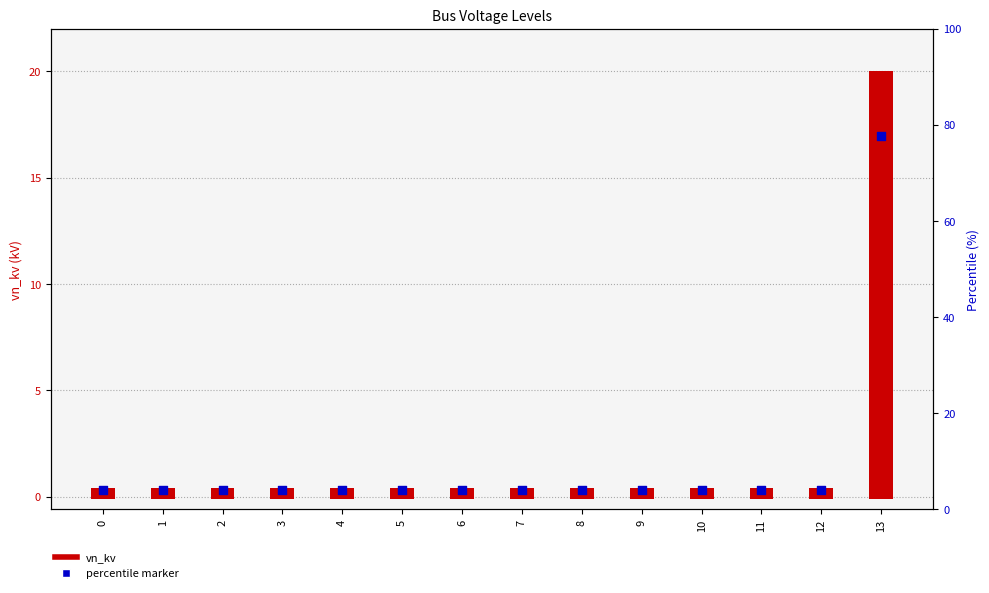

Which series contains the lowest Y value?

percentile marker